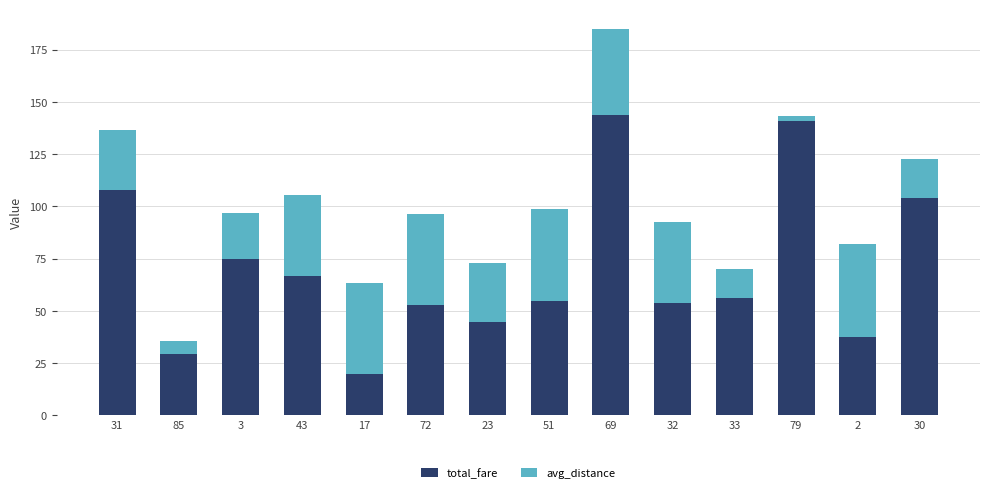

Does the chart contain any negative values?

No